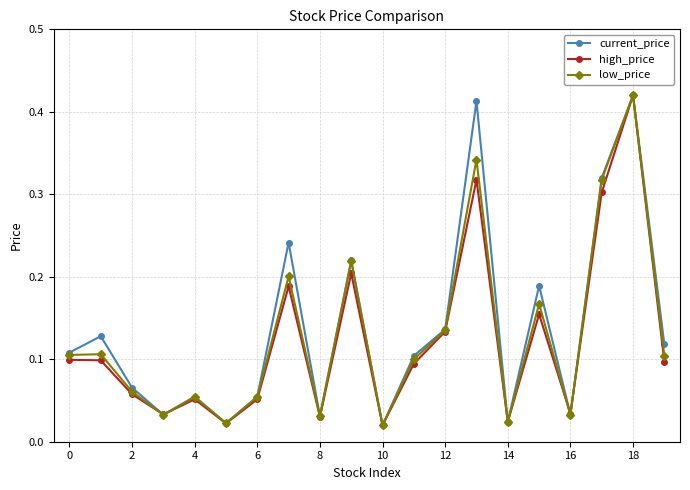

Count the number of categories in the chart.

20